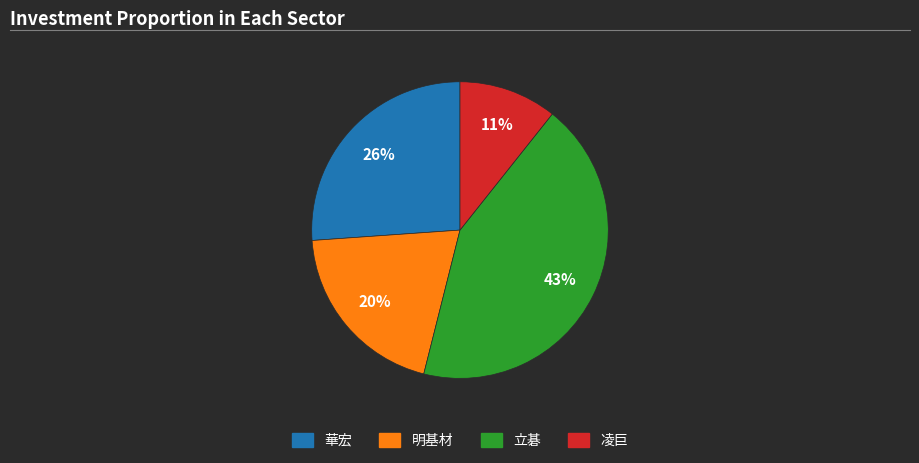

To the nearest percent, what is the combined percentage of 華宏 and 凌巨?

37%